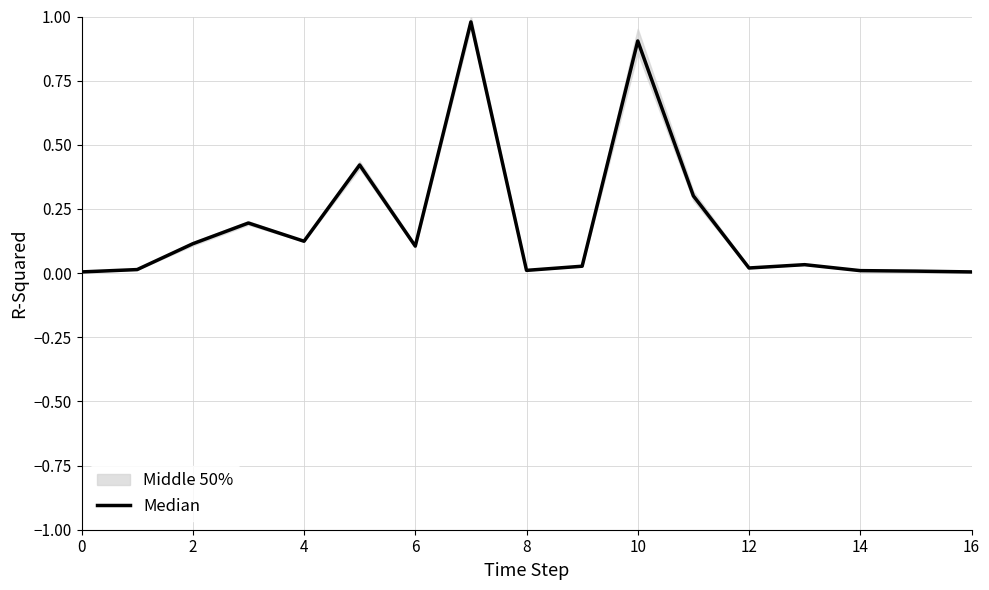

Does the chart display data point markers on the line(s)?

No